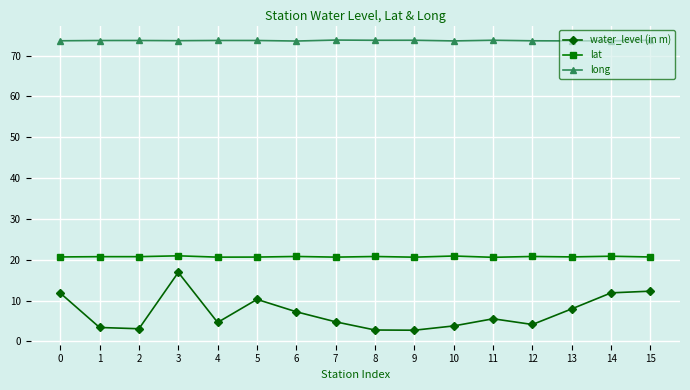

What is the value of the long point at the 6th from the left?

73.7